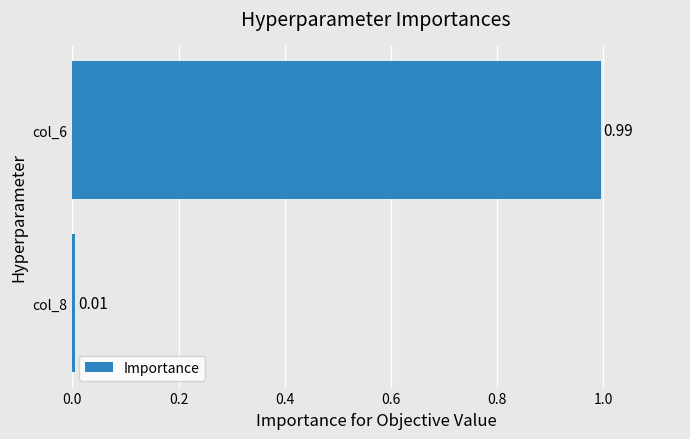

What is the average value?

0.5